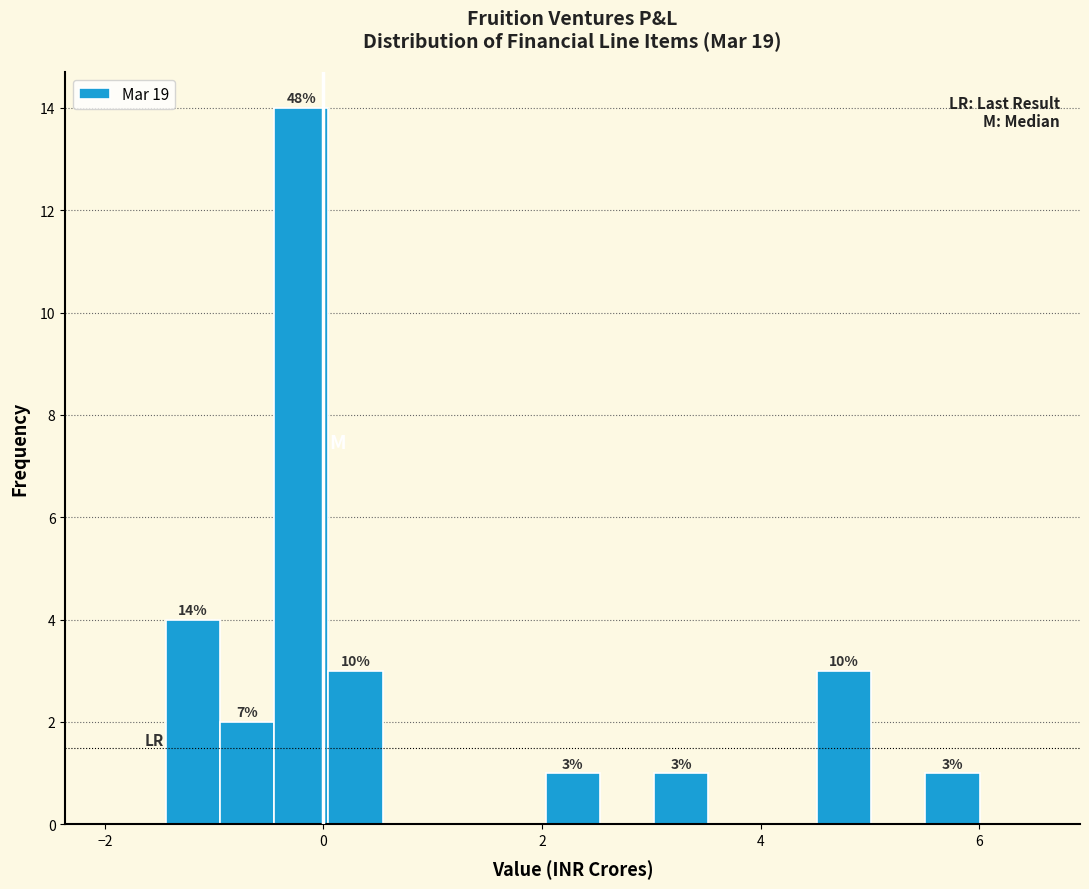

Around what value on the x-axis is the tallest bar? Give the approximate position of its centre, as read against the axis.

-0.2